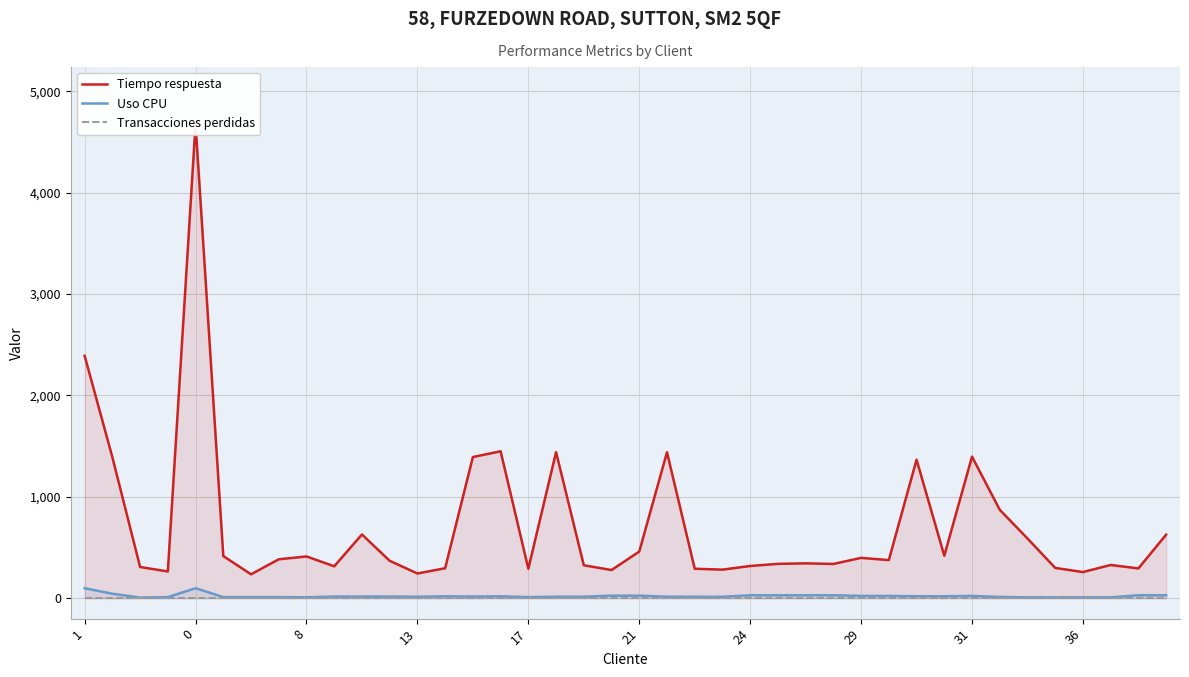

True or false: Uso CPU has a value of 16.4 at 31.

False